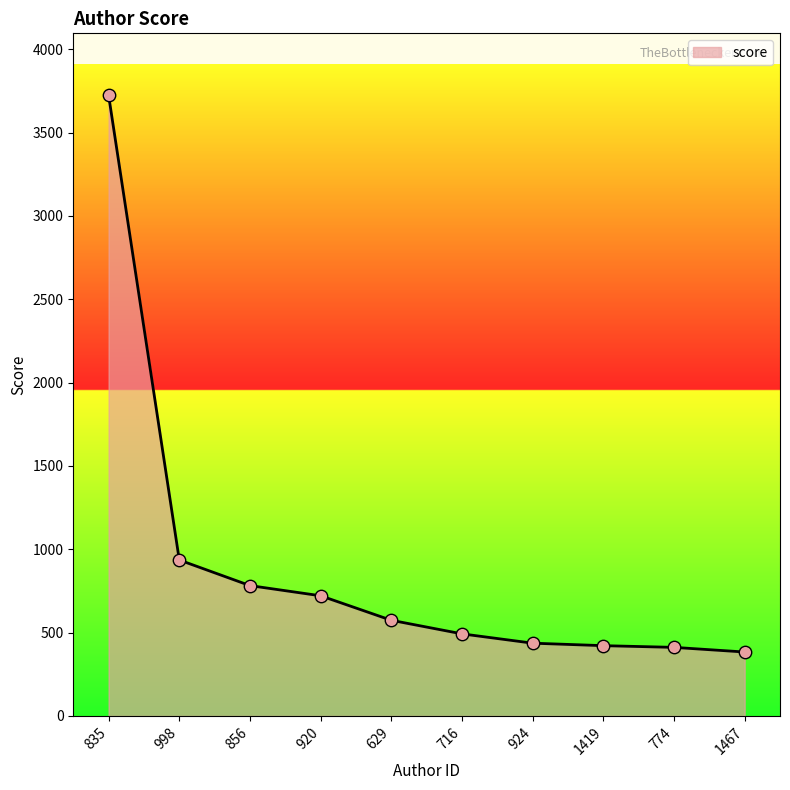

Between 920 and 629, which is larger?

920